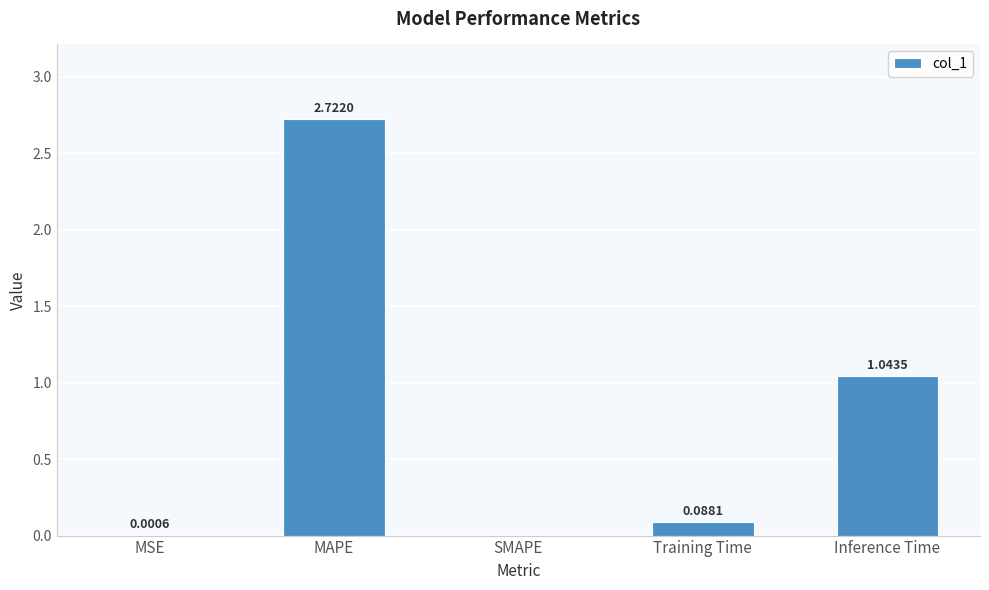

What is the change in value from MSE to Training Time?

+0.1